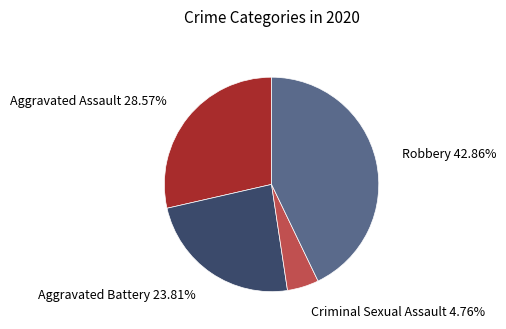

Which category has the biggest portion of the pie?

Robbery